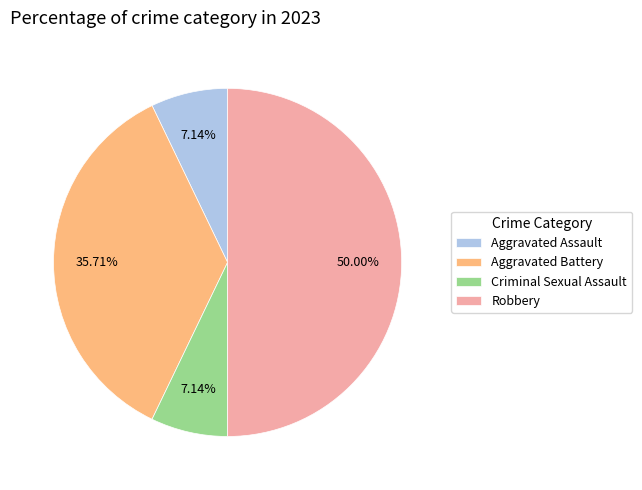

Is Criminal Sexual Assault the majority of the pie?

No